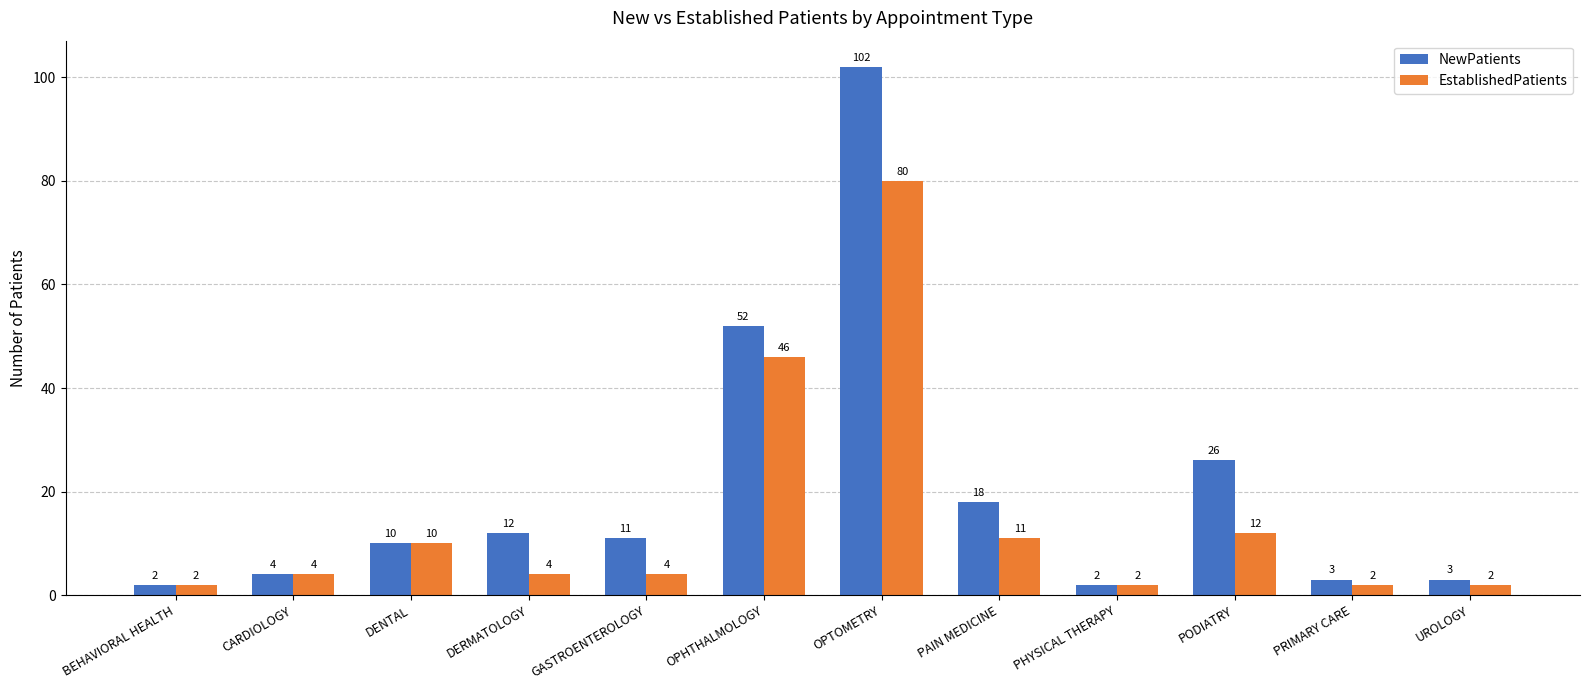

What is the value of the NewPatients bar at the 6th from the left?

52